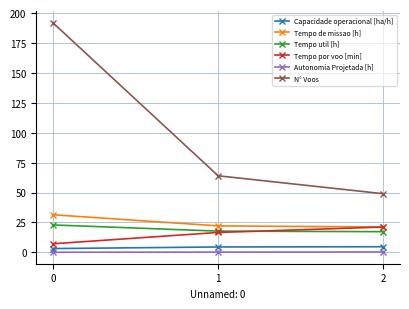

True or false: Tempo de missao [h] has a value of 22.1 at 1.

True